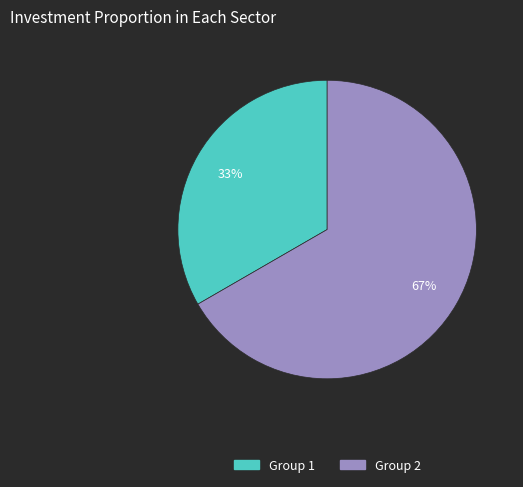

Which slice represents more than half of the pie?

Group 2